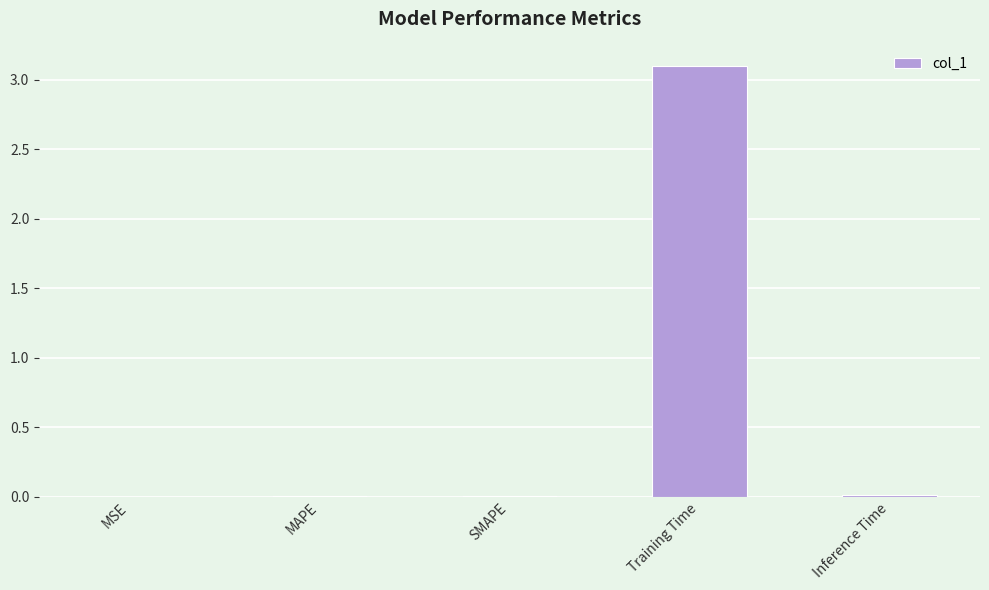

The chart shows a value of 4.9 at Training Time. True or false?

False